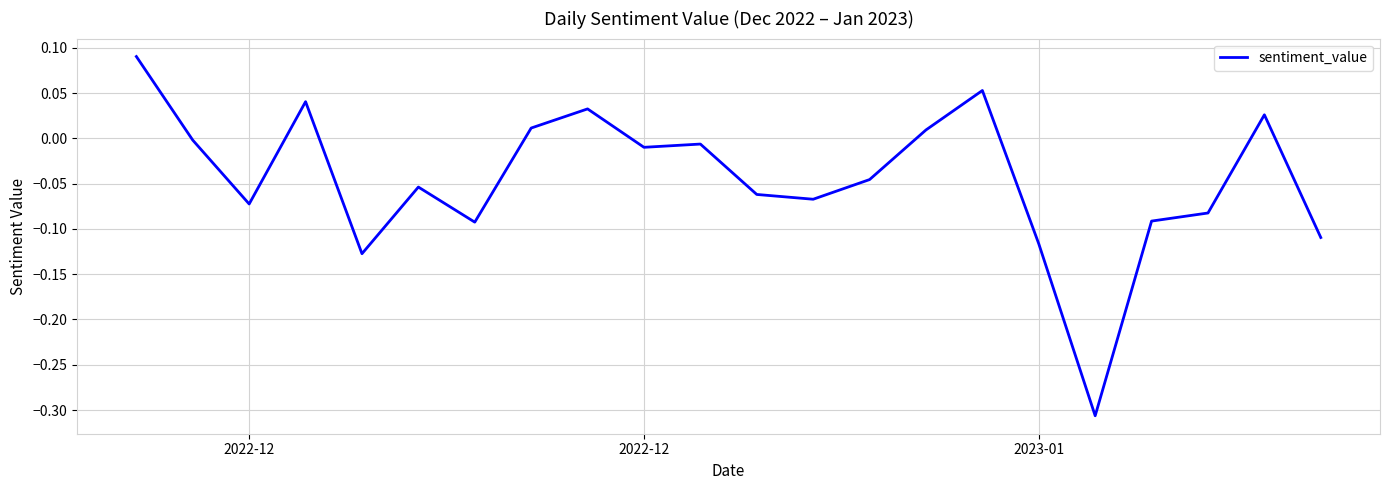

What is the difference between the maximum and minimum values?

0.4